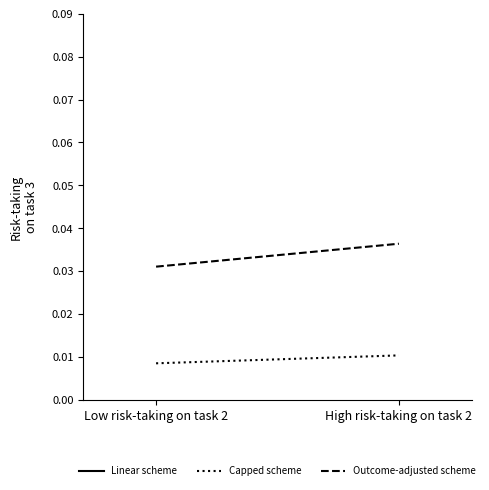

List the labels in order of Linear scheme value, largest first.

Low risk-taking on task 2, High risk-taking on task 2